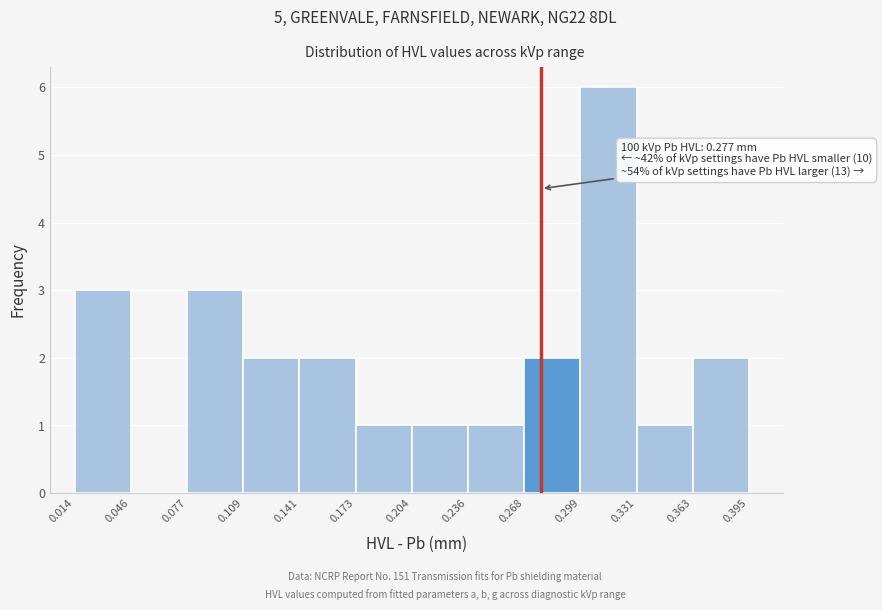

Over which range of the x-axis is the bar tallest?

0.299 to 0.331